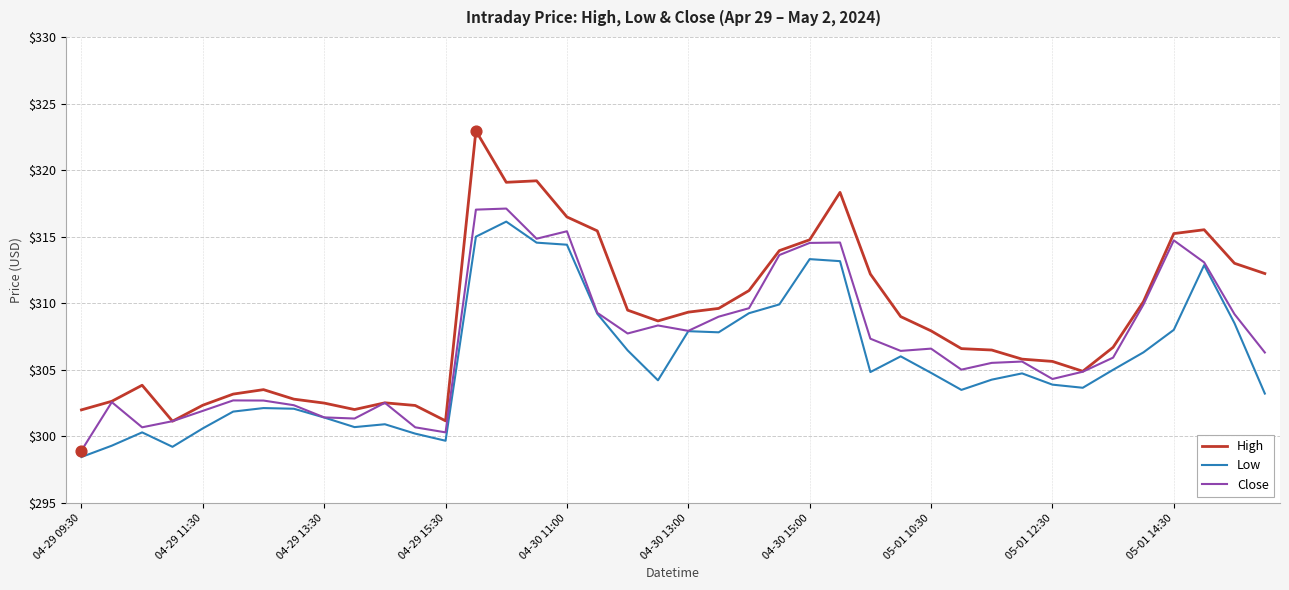

Which series has the largest range (max minus min)?

High